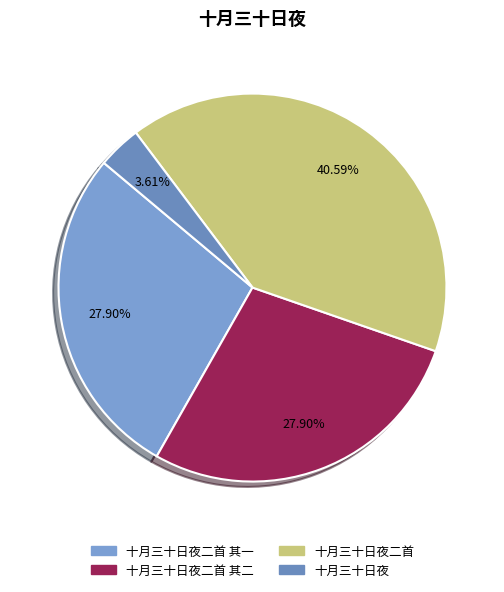

True or false: 十月三十日夜二首 其一 accounts for 39% of the total.

False